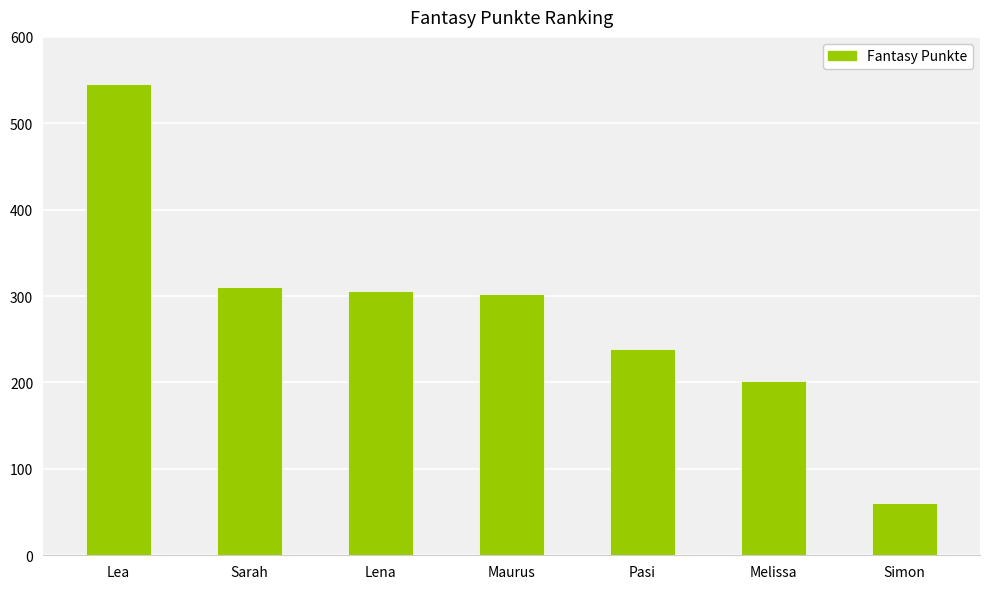

Reading left to right, list all the values displayed in this chart.

Lea=545	Sarah=311	Lena=306	Maurus=302	Pasi=239	Melissa=202	Simon=61